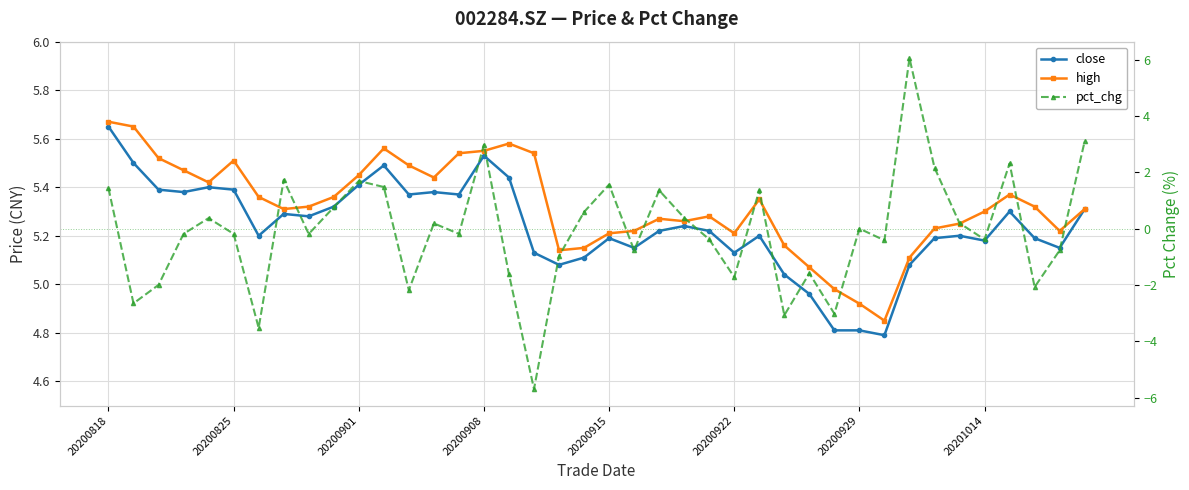

Which series has the widest spread of values?

pct_chg